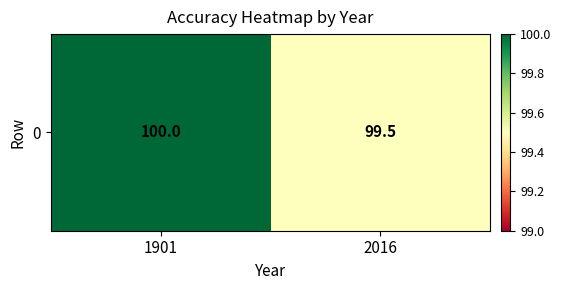

What is the smallest value displayed?

99.5